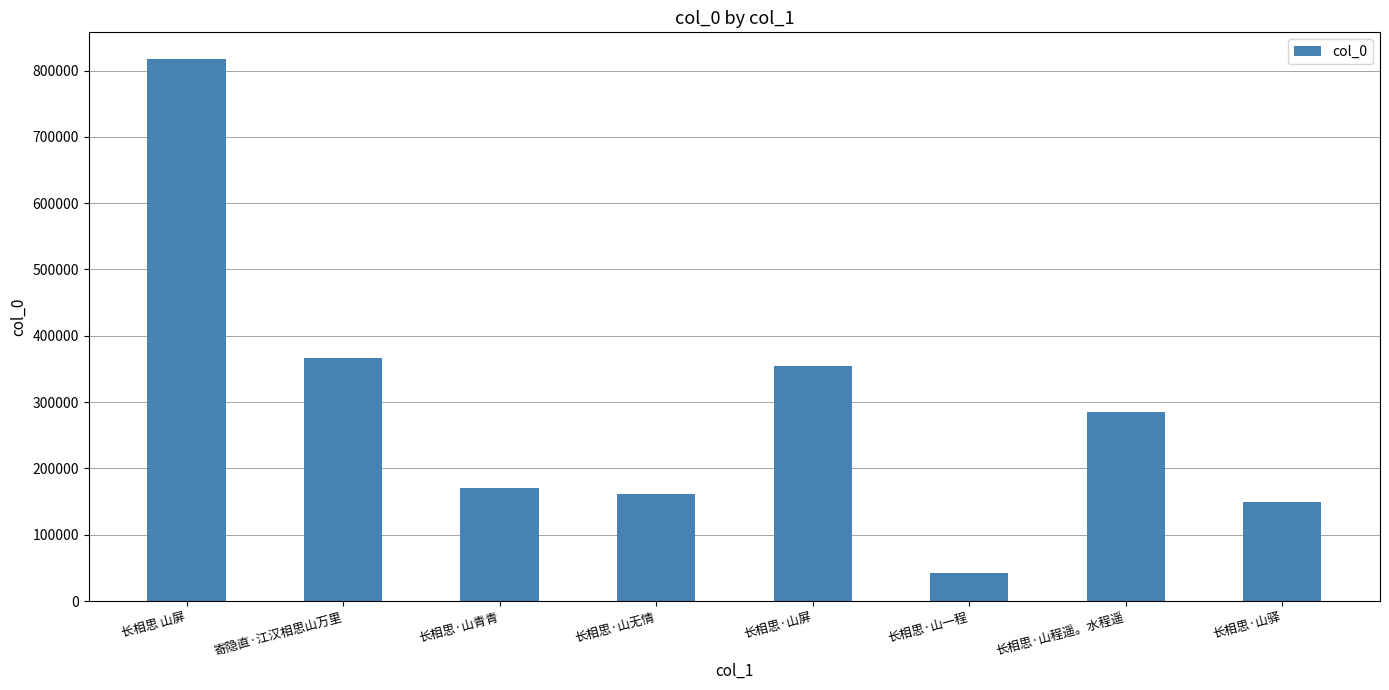

What is the greatest value displayed?

816767